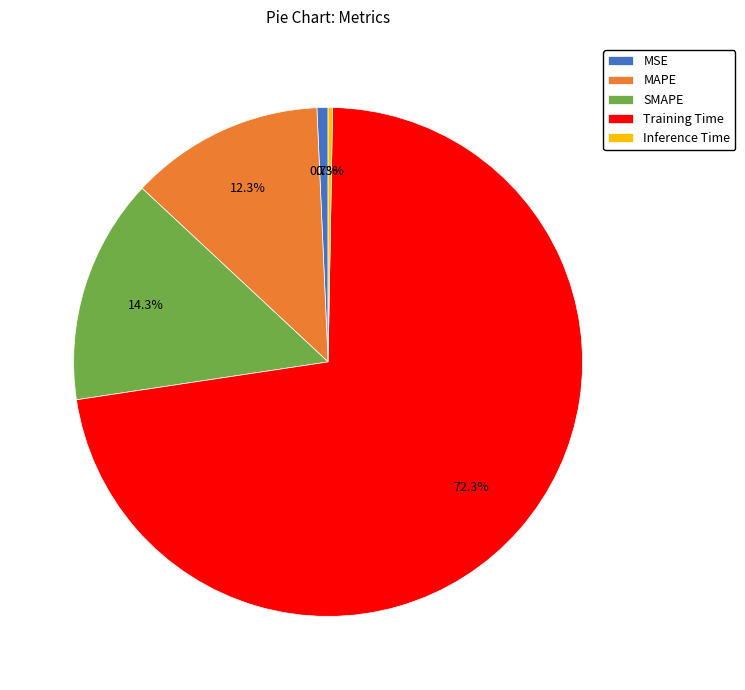

To the nearest percent, what is the combined percentage of Inference Time and MSE?

1%